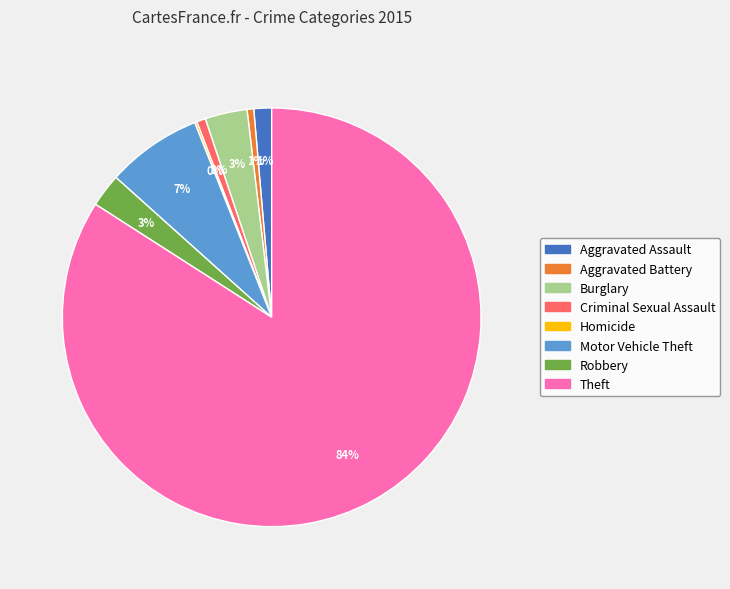

Between Motor Vehicle Theft and Aggravated Assault, which is larger?

Motor Vehicle Theft